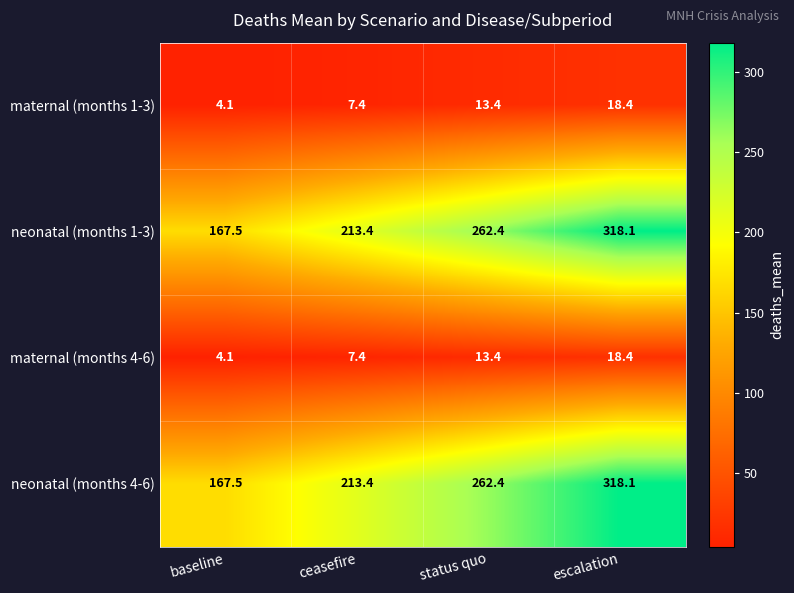

Reading left to right, extract all data points from this chart.

maternal (months 1-3): baseline=4.1	ceasefire=7.4	status quo=13.4	escalation=18.4
neonatal (months 1-3): baseline=167.5	ceasefire=213.4	status quo=262.4	escalation=318.1
maternal (months 4-6): baseline=4.1	ceasefire=7.4	status quo=13.4	escalation=18.4
neonatal (months 4-6): baseline=167.5	ceasefire=213.4	status quo=262.4	escalation=318.1